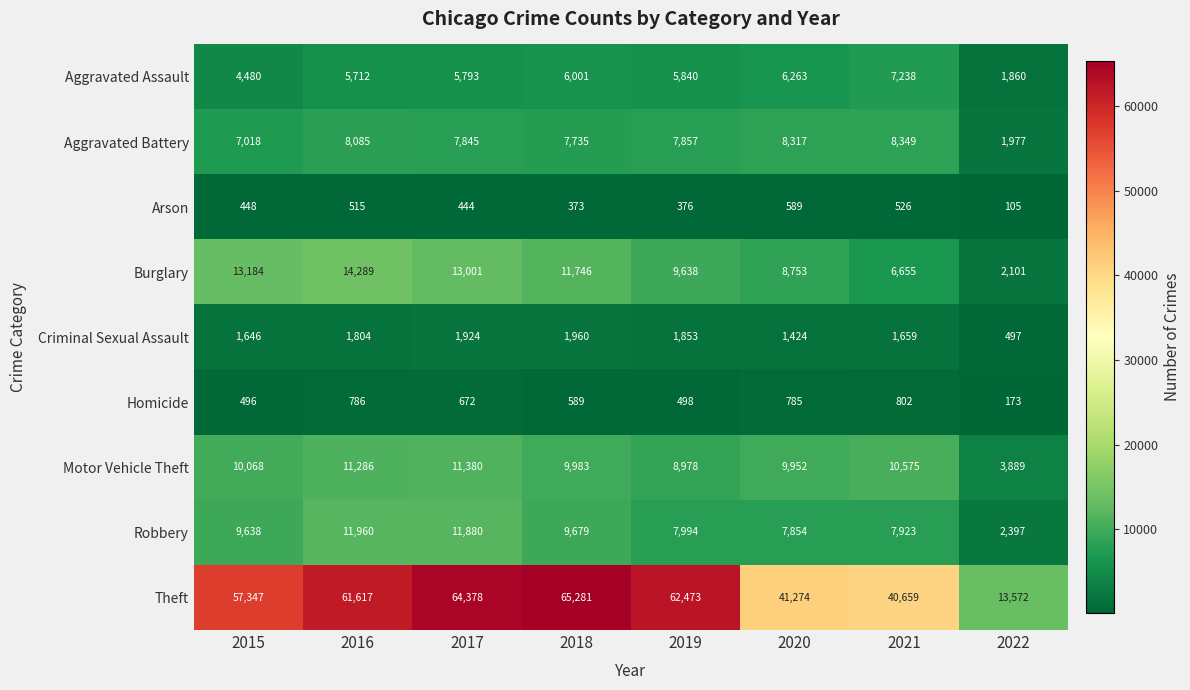

Rank the series at 2016 from lowest to highest value.

Arson, Homicide, Criminal Sexual Assault, Aggravated Assault, Aggravated Battery, Motor Vehicle Theft, Robbery, Burglary, Theft